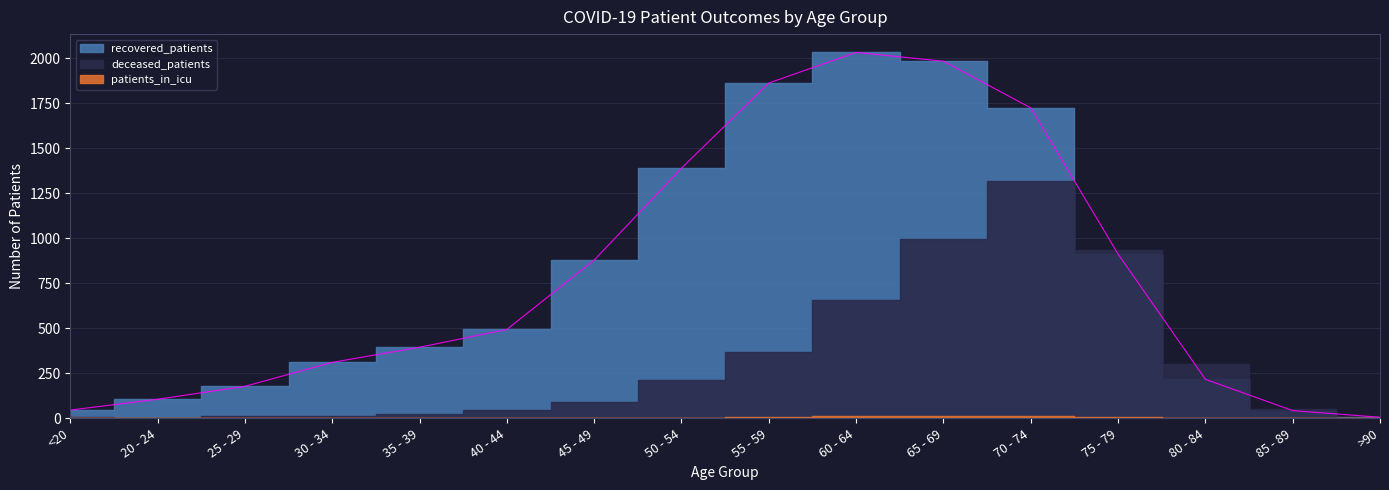

The value of deceased_patients at 20 - 24 is 0. True or false?

True